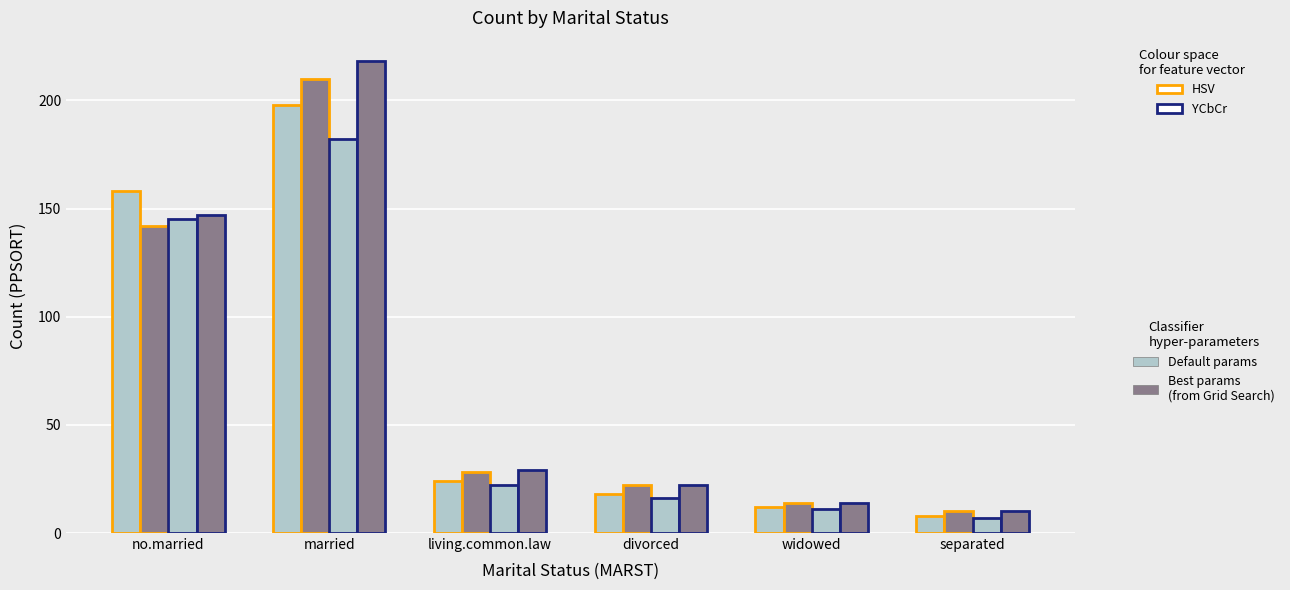

How many data points does each series have?

6